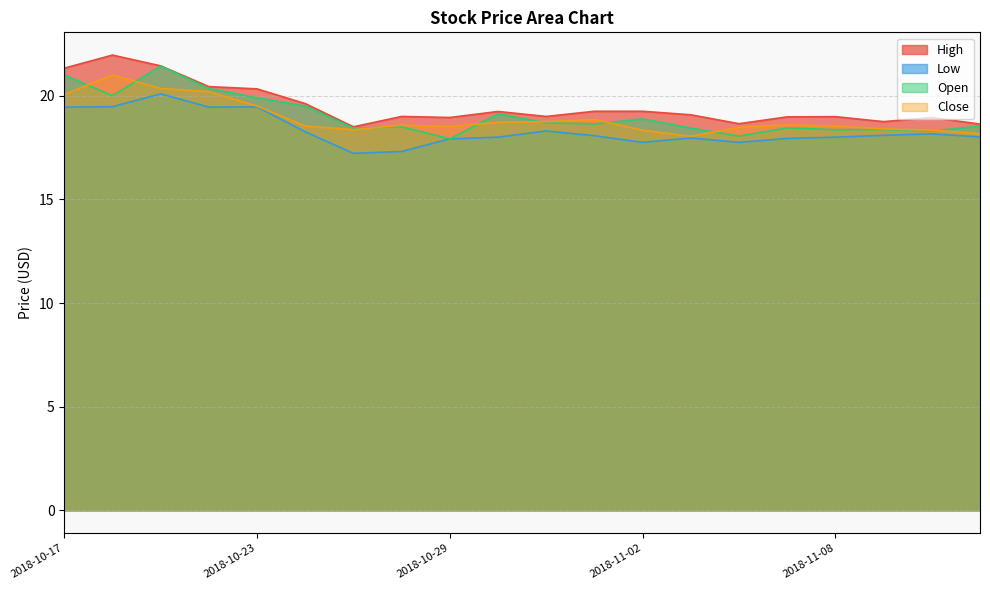

What position from the right is 2018-11-06?

6